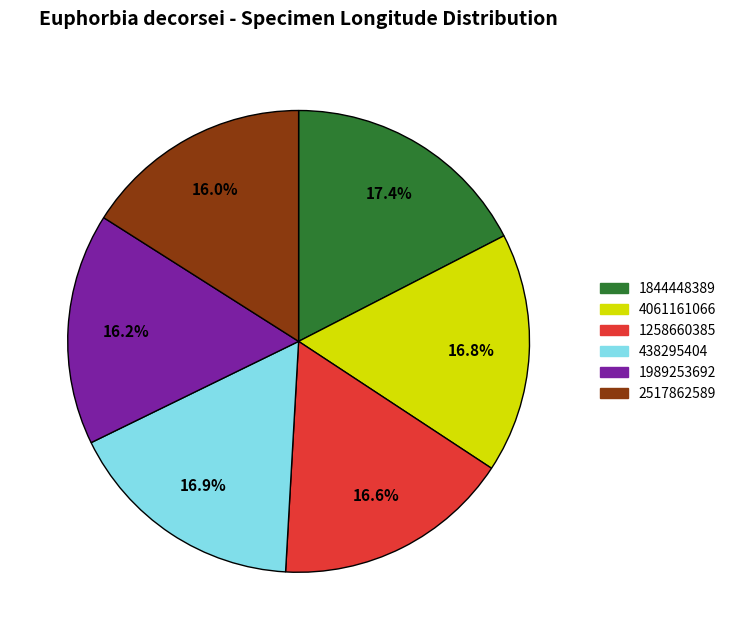

What is the largest slice in the pie chart?

1844448389